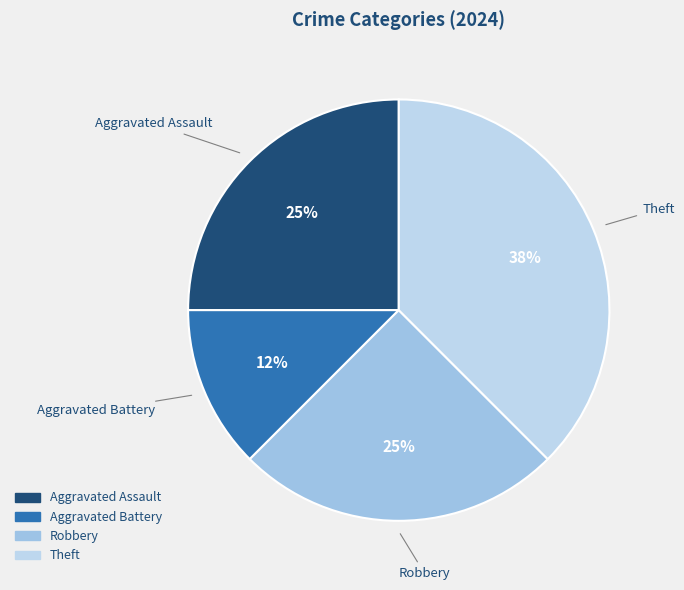

To the nearest percent, what is the average slice percentage?

25%